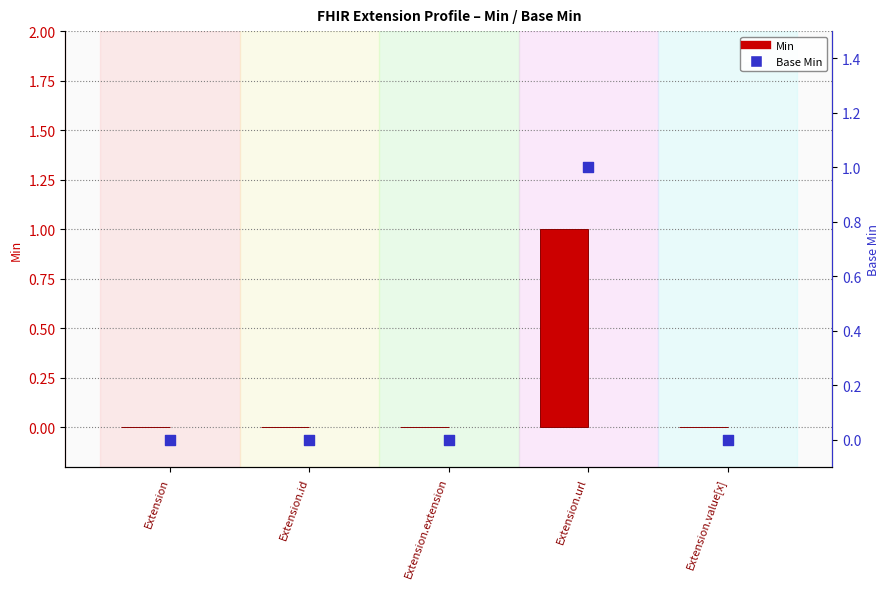

Is the value of Base Min at Extension.url greater than the value of Min at Extension.id?

Yes